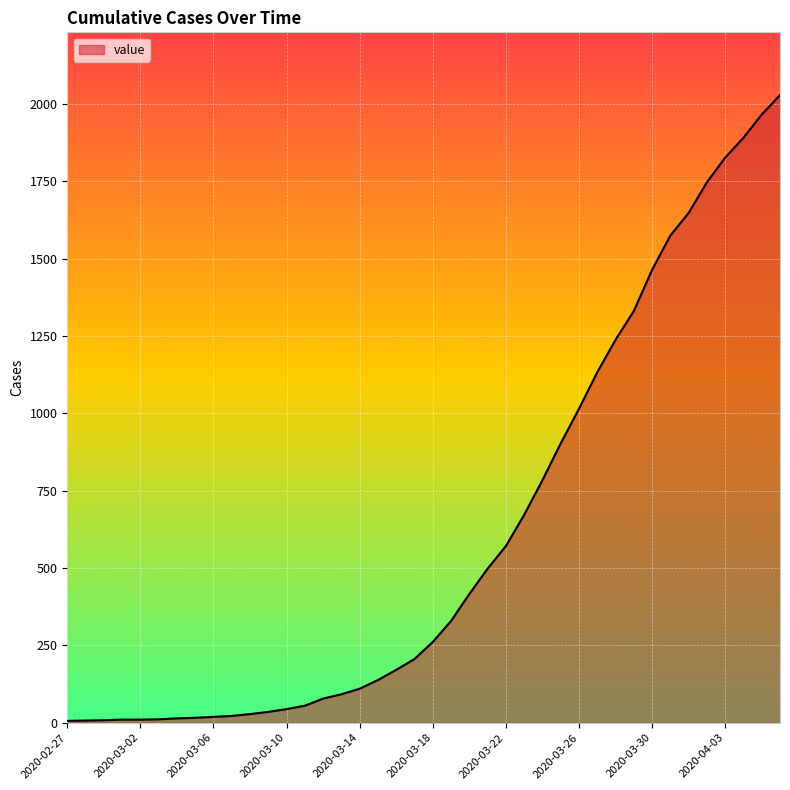

What is the maximum value shown in the chart?

2029